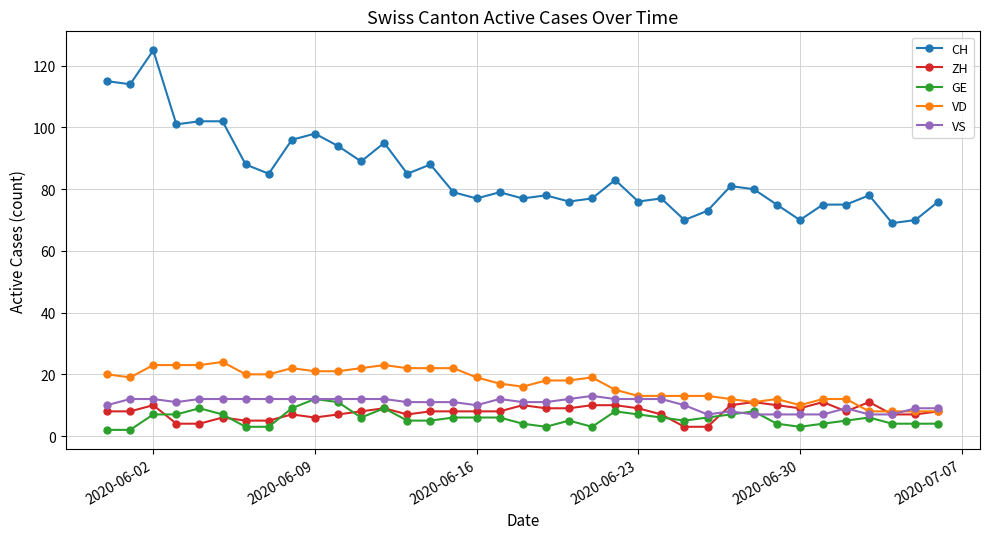

What is the maximum value for ZH?

11